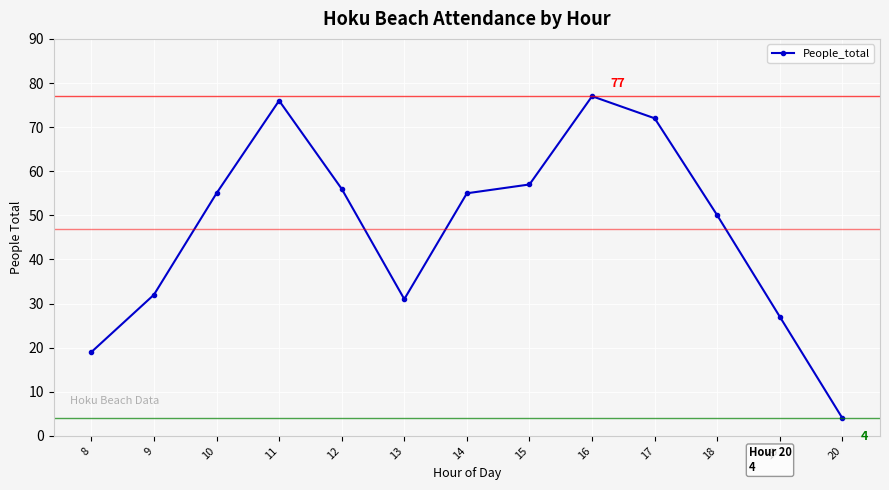

What is the sum of all values?

611